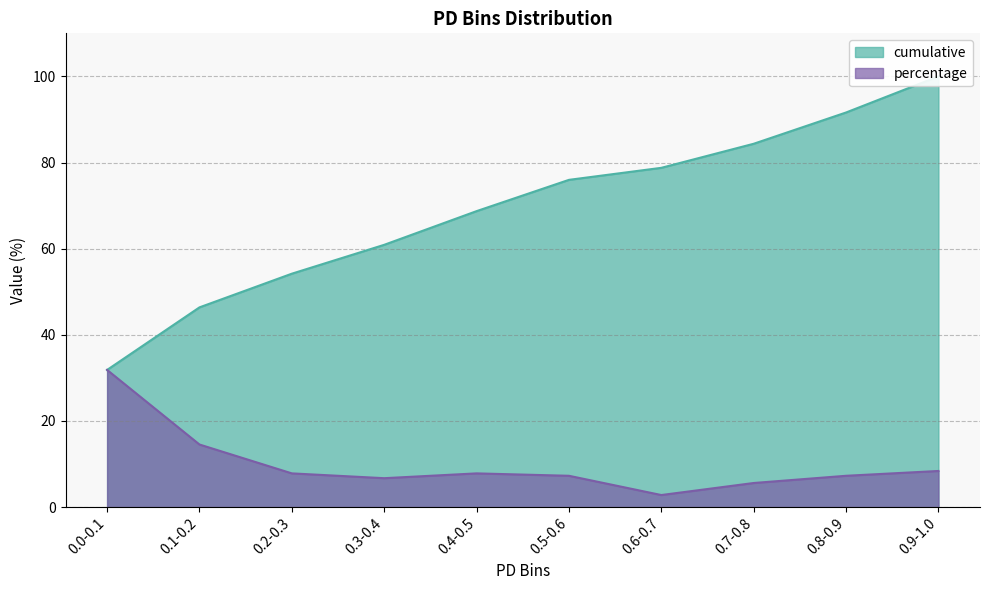

True or false: cumulative and percentage intersect in this chart.

False